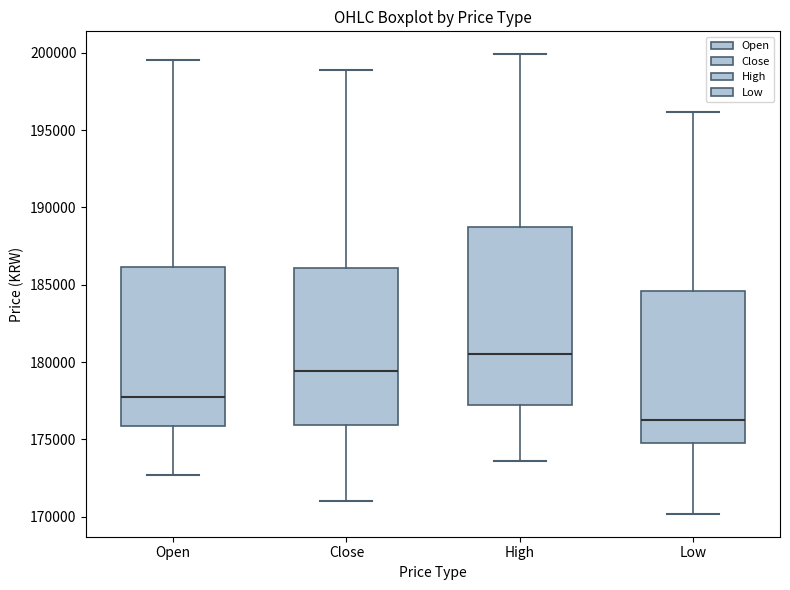

Where is the upper edge of the box for High on the y-axis? The values are not printed on the chart, so give them approximately, as read against the axis.

188500